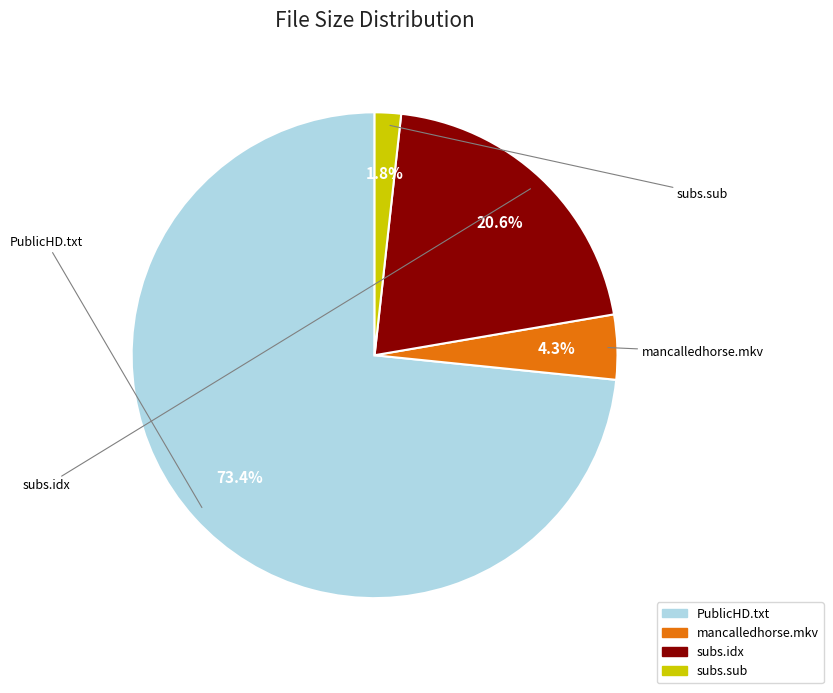

Is there any slice that represents more than half of the pie?

Yes